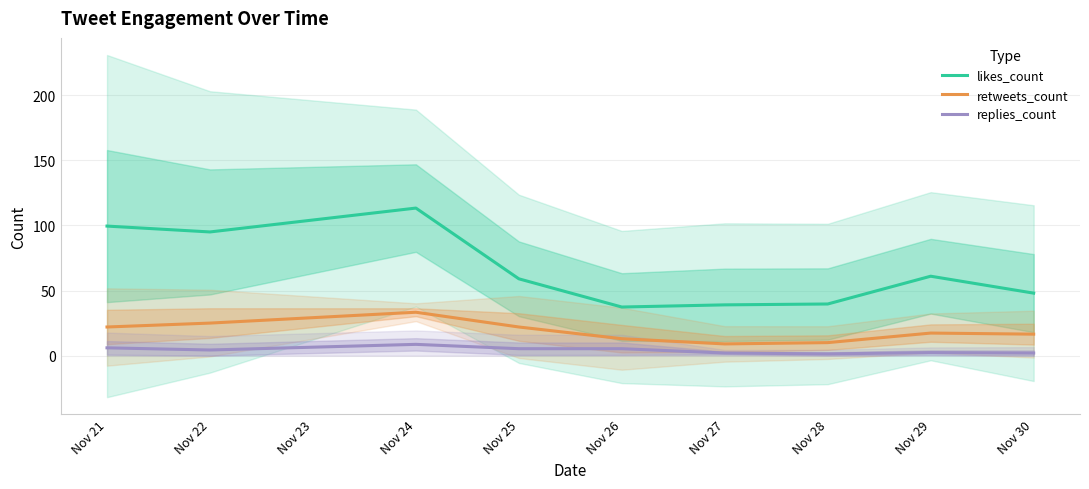

What is the value of the replies_count point at the 9th from the left?

2.0